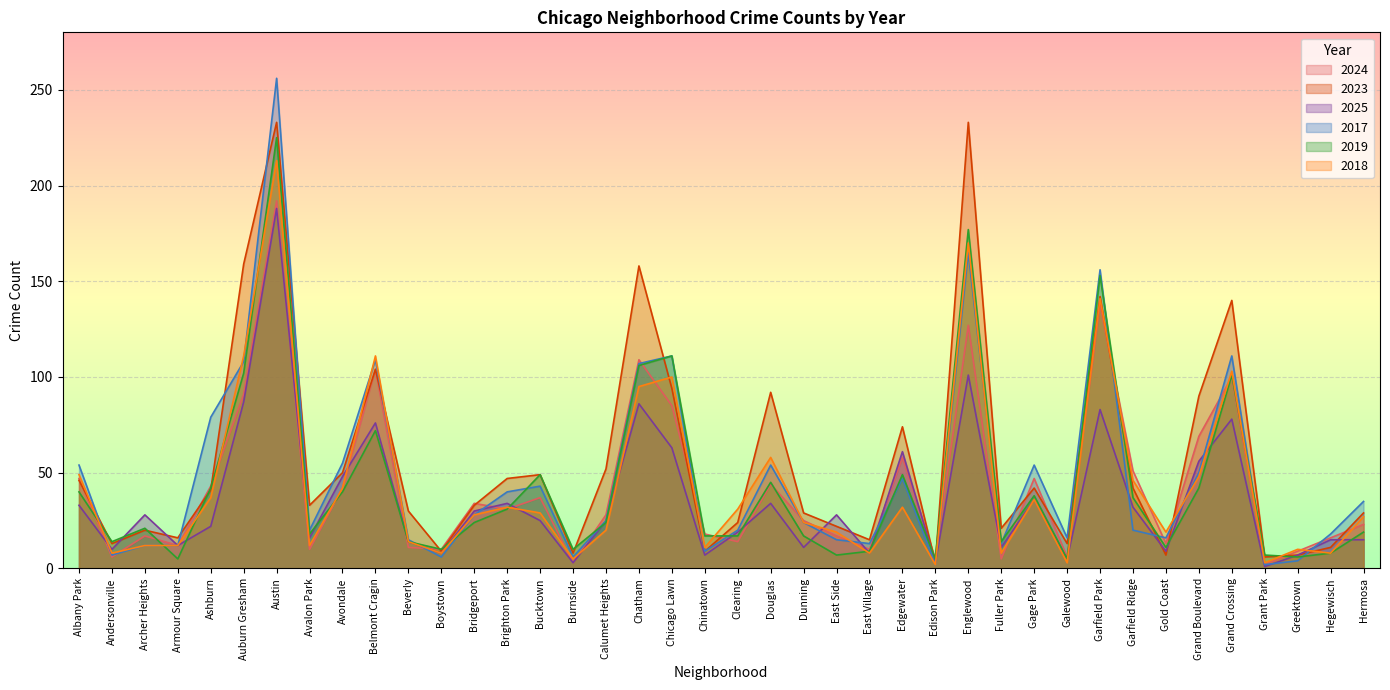

True or false: 2017 and 2024 cross at least once.

True